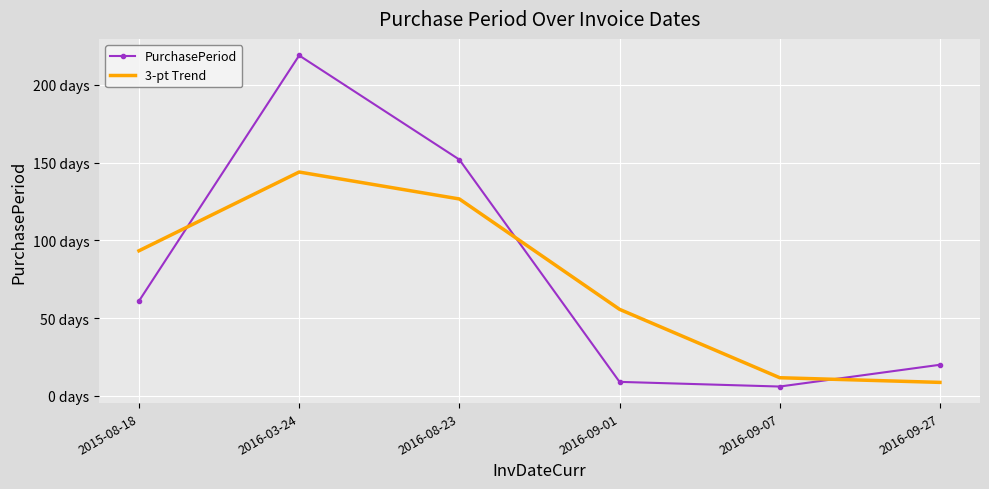

What are all the series names shown in the legend?

PurchasePeriod, 3-pt Trend